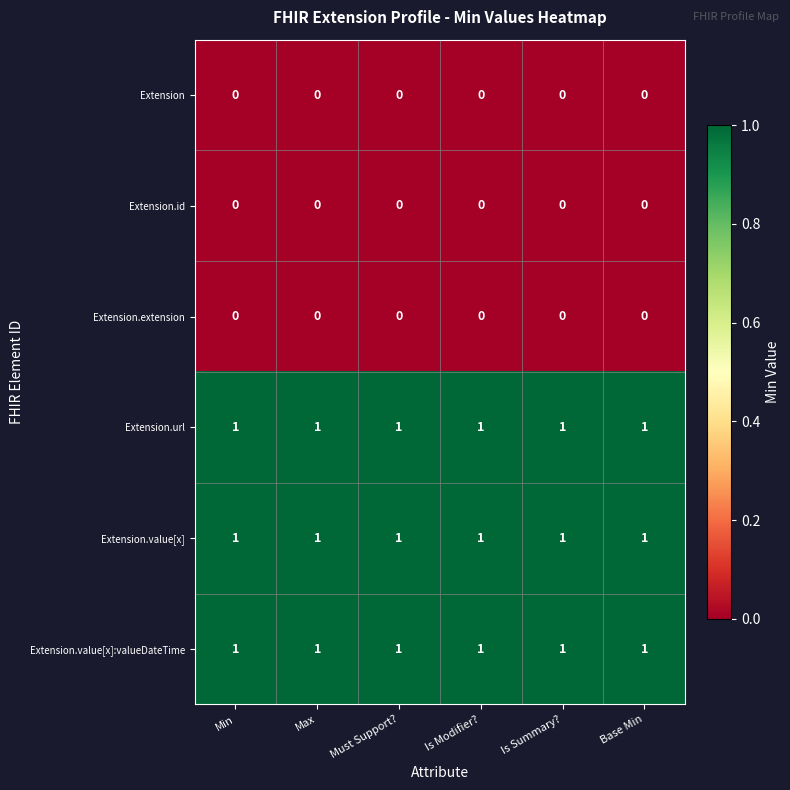

The Extension.value[x] series shows 0 at Max. True or false?

False